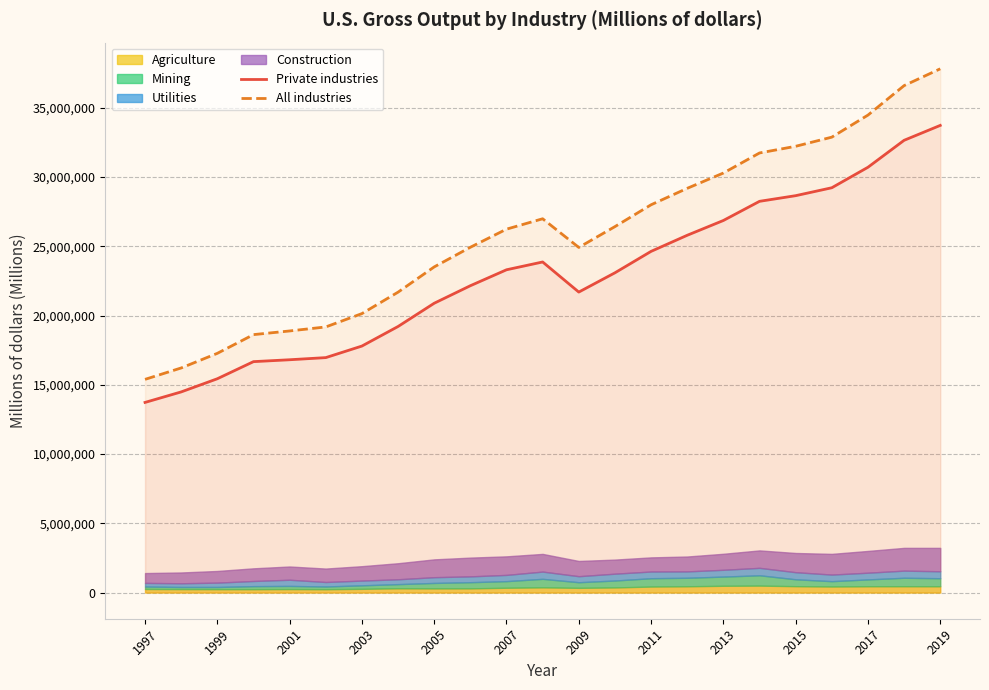

True or false: All industries and Private industries intersect in this chart.

False